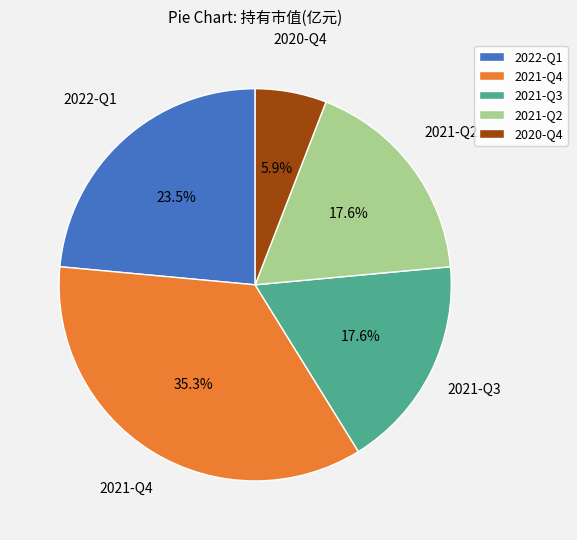

Does 2022-Q1 account for over 50% of the chart?

No